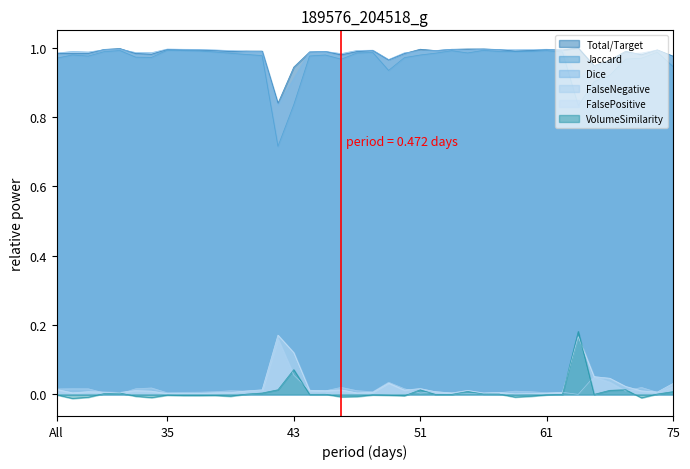

What is the label of the 36th point from the left?

69